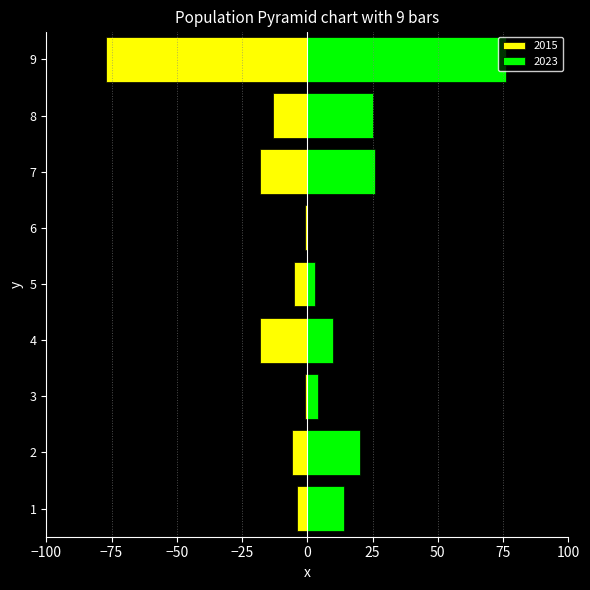

Rank the series by their average value, from highest to lowest.

2023, 2015